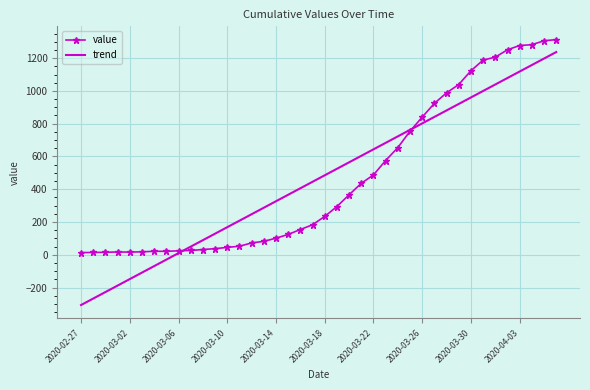

What is the smallest value displayed?

-306.9